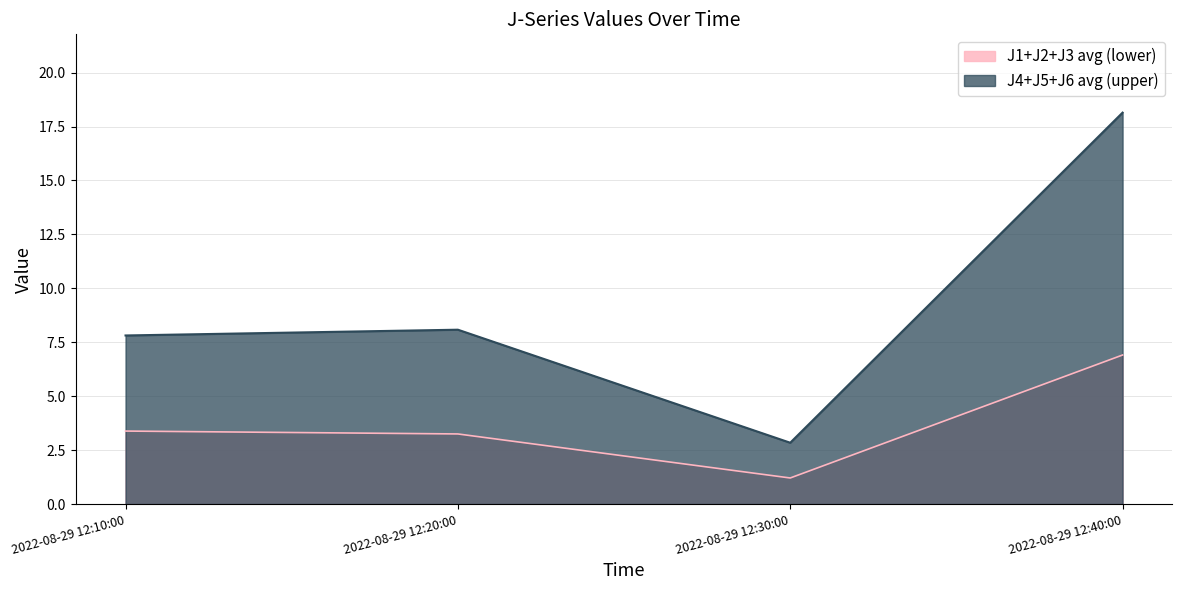

At which label does J3 reach its minimum?

2022-08-29 12:30:00